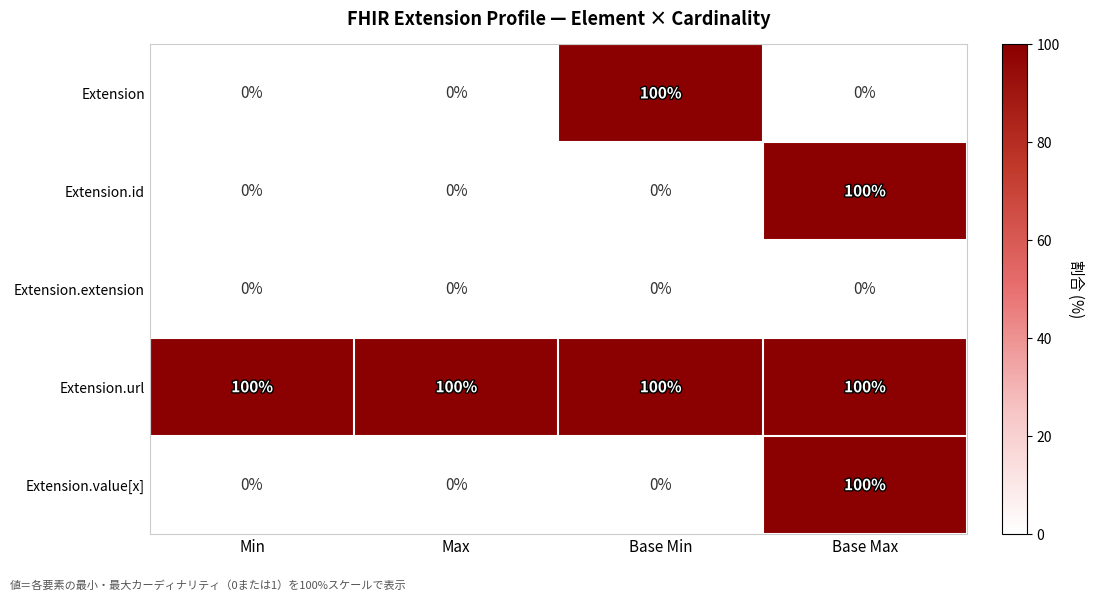

How many series are shown in this chart?

5